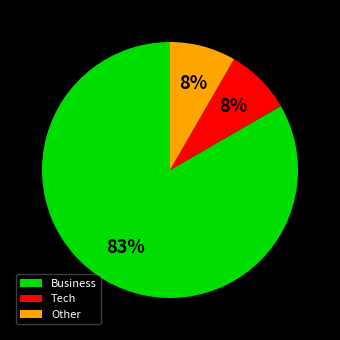

Is the sum of Business and Tech greater than half?

Yes